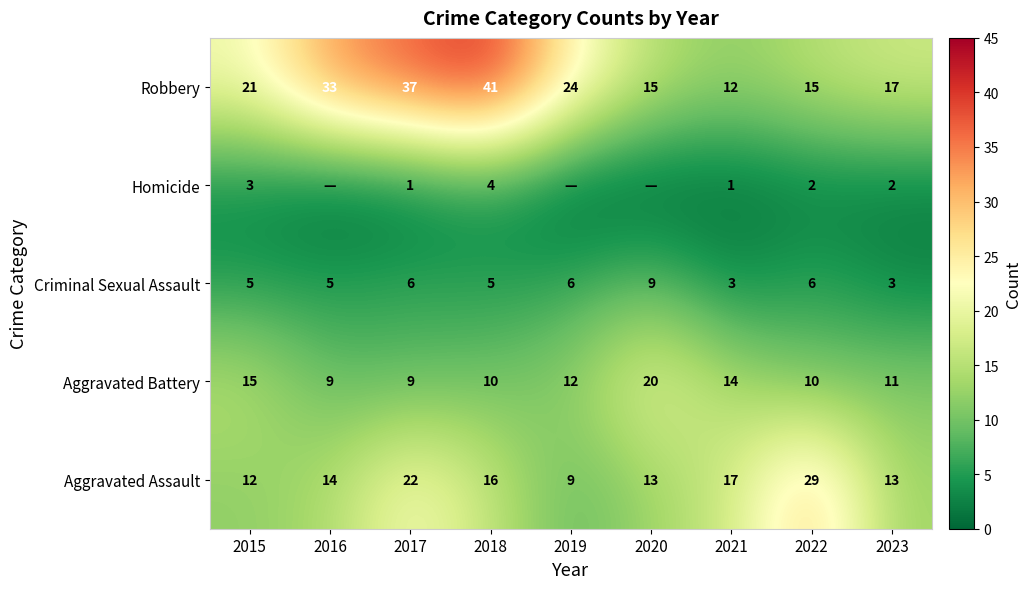

Count the Criminal Sexual Assault values in the range 5 to 6.

6